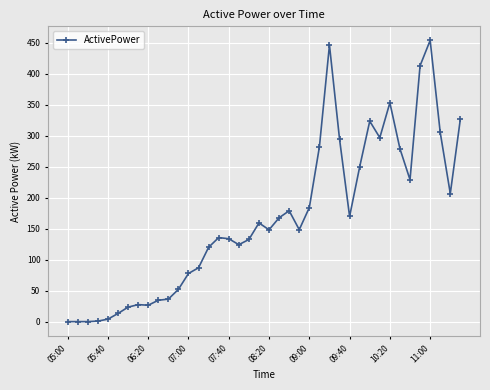

True or false: there are more than 0 points higher than both neighbors.

True